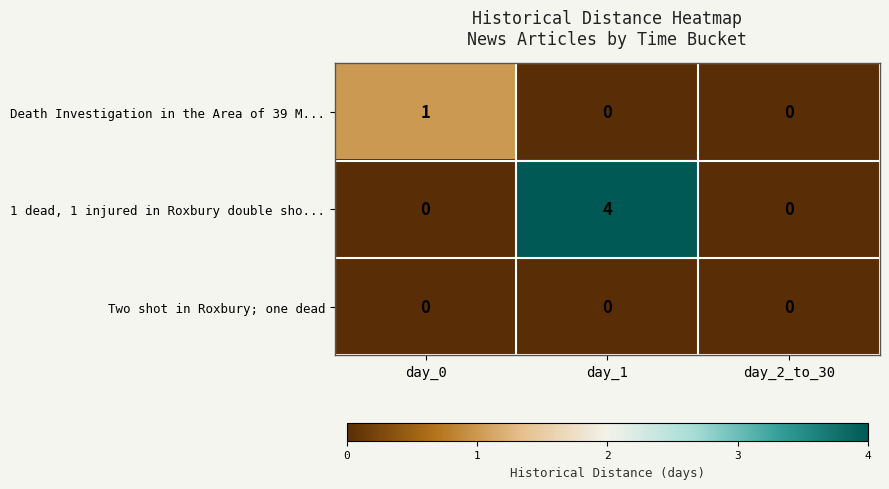

Which series has the largest total across all categories?

1 dead, 1 injured in Roxbury double sho...